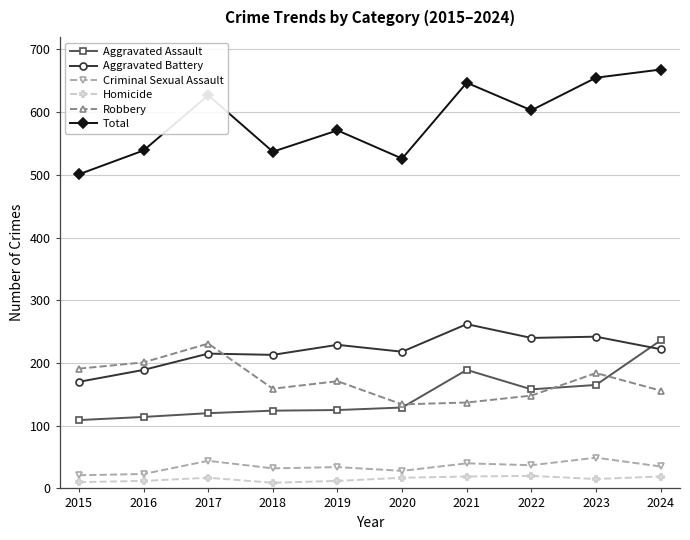

True or false: Aggravated Battery has more than 0 points higher than both neighbors.

True